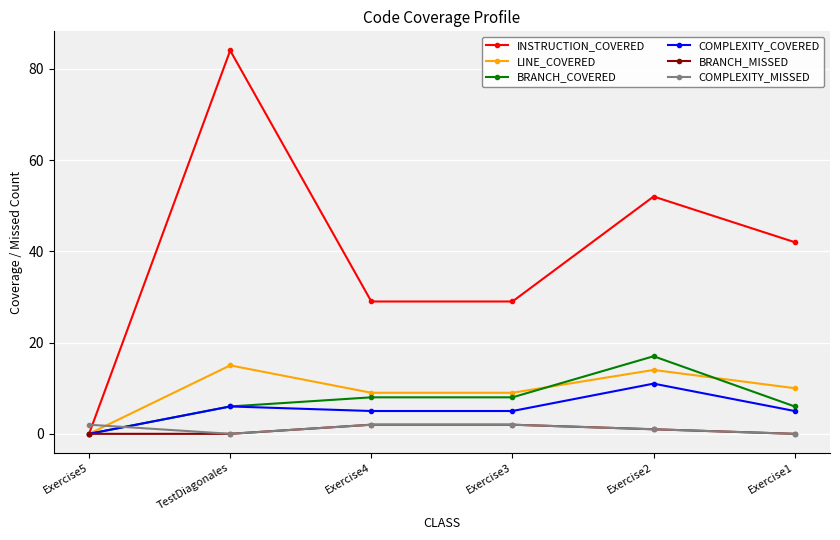

True or false: BRANCH_COVERED has a value of 8 at Exercise3.

True